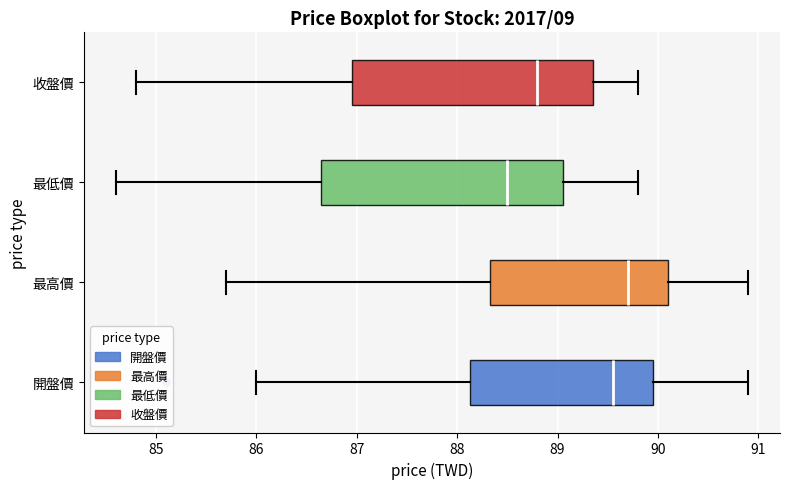

Which box has the furthest to the right median line?

最高價